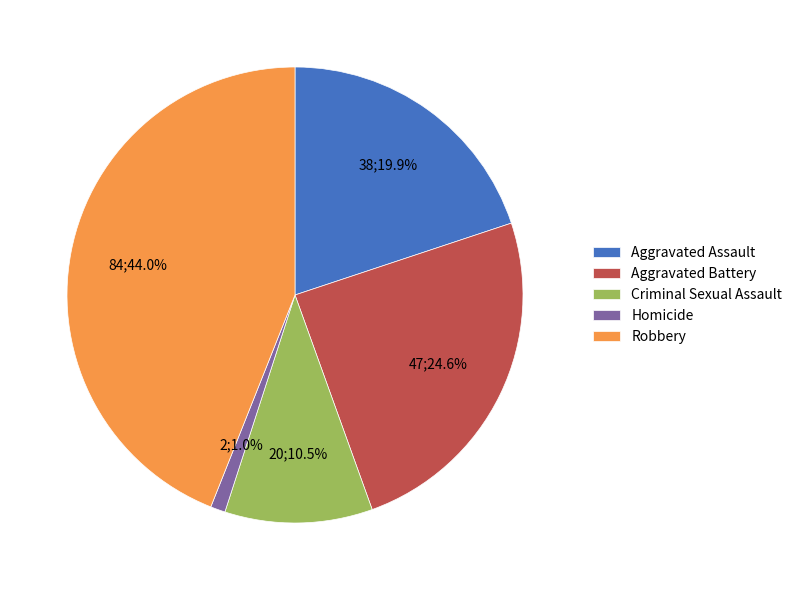

What percentage is the Aggravated Battery slice, to the nearest percent?

25%